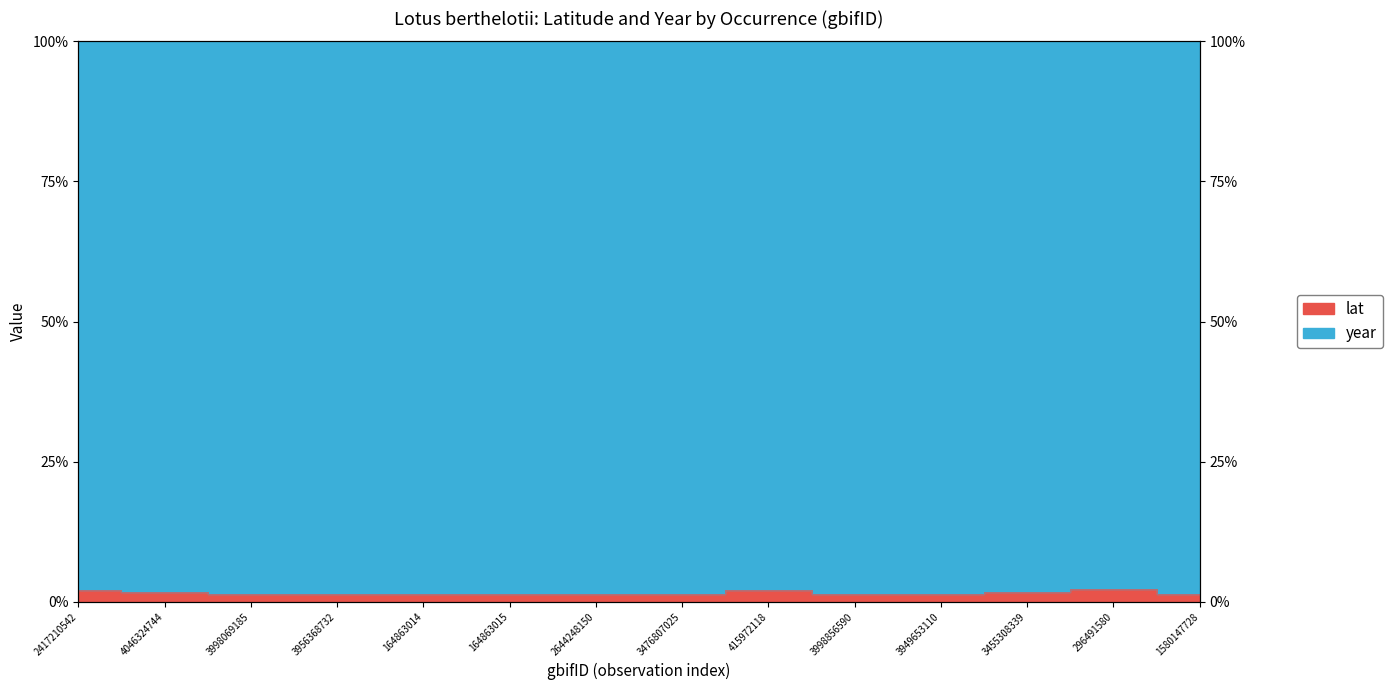

Rank the categories by value from highest to lowest.

296491580, 415972118, 2417210542, 4046324744, 3455308339, 3998069185, 164863014, 3949653110, 2644248150, 3956368732, 1580147728, 164863015, 3476807025, 3998856590